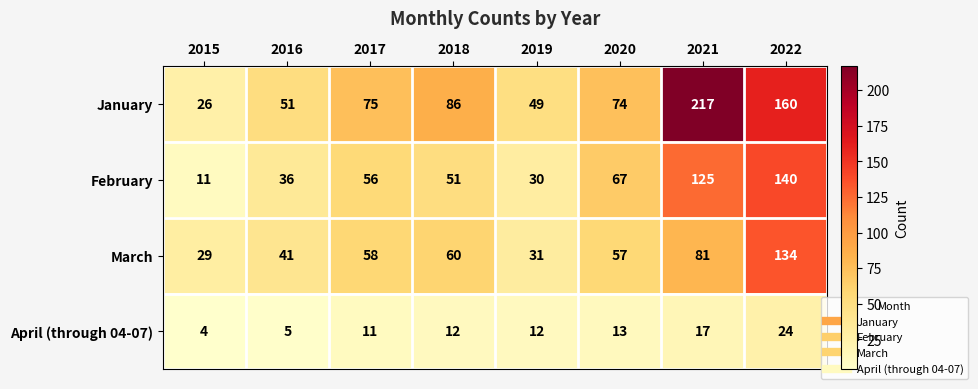

The value of January at 2020 is 123. True or false?

False